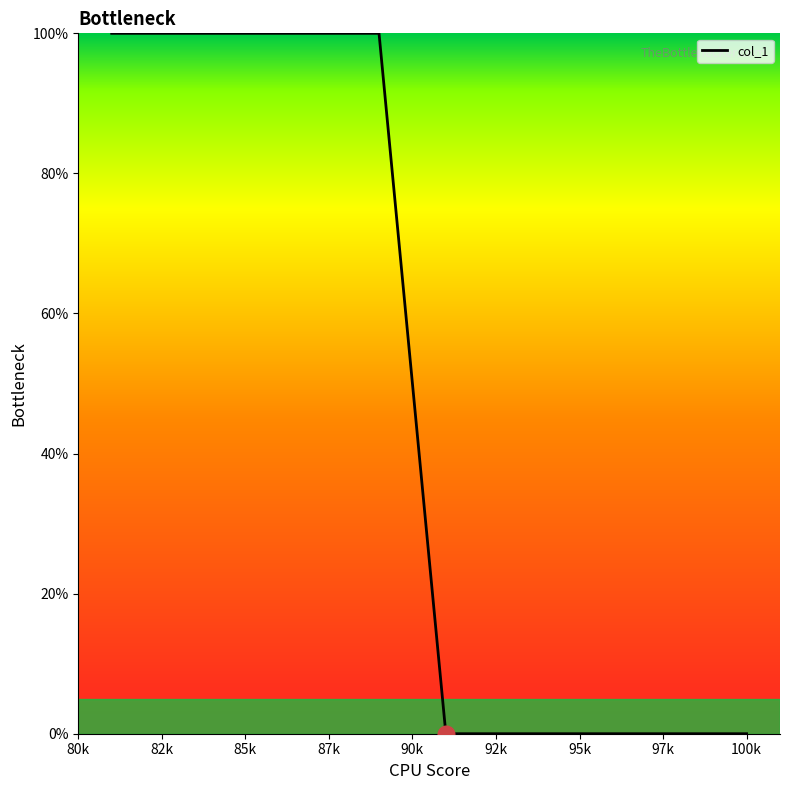

What is the greatest value displayed?

100